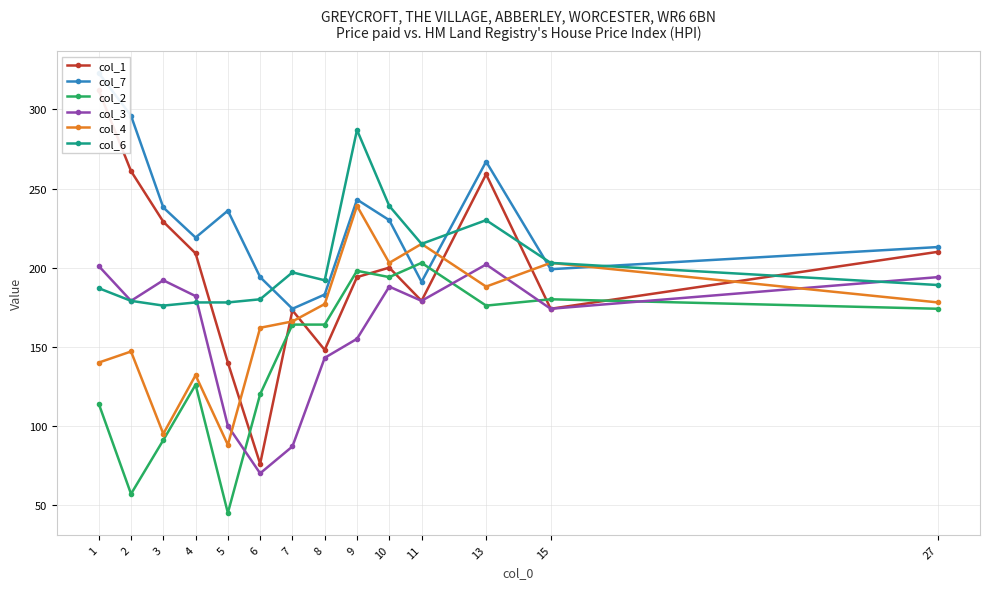

Reading left to right, extract all data points from this chart.

col_1: 312	261	229	209	140	76	173	148	194	200	179	259	174	210
col_7: 323	296	238	219	236	194	174	183	243	230	191	267	199	213
col_2: 114	57	91	126	45	120	164	164	198	194	203	176	180	174
col_3: 201	179	192	182	100	70	87	143	155	188	179	202	174	194
col_4: 140	147	95	132	88	162	166	177	239	203	215	188	203	178
col_6: 187	179	176	178	178	180	197	192	287	239	215	230	203	189